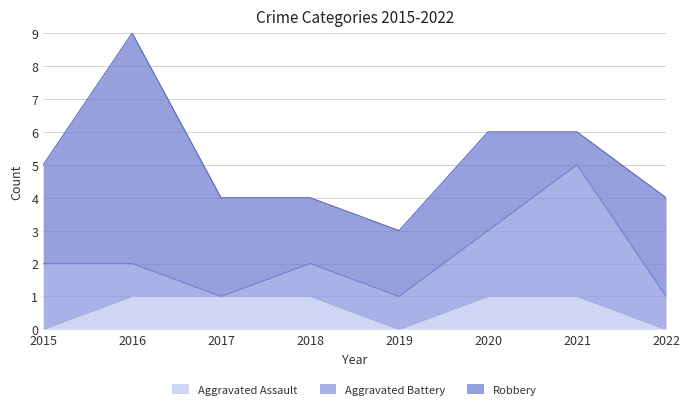

Reading left to right, transcribe all the data shown in this chart.

Aggravated Assault: 0	1	1	1	0	1	1	0
Aggravated Battery: 2	1	0	1	1	2	4	1
Robbery: 3	7	3	2	2	3	1	3